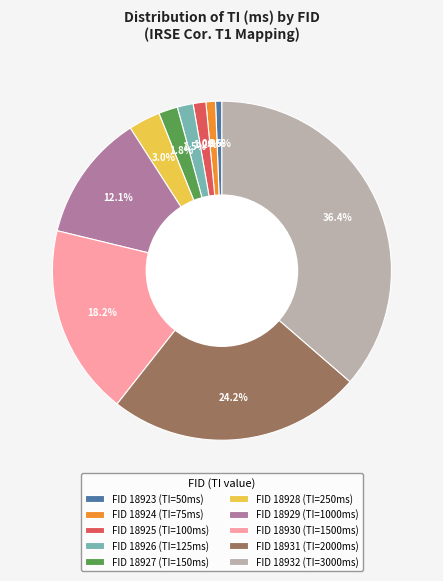

What is the ratio of the value at FID 18926 (TI=125ms) to the value at FID 18924 (TI=75ms)?

1.7